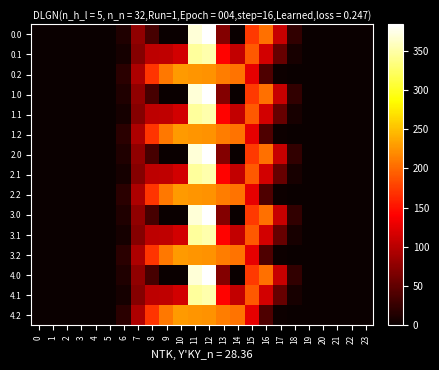

At how many categories does at least one series exceed 178?

8